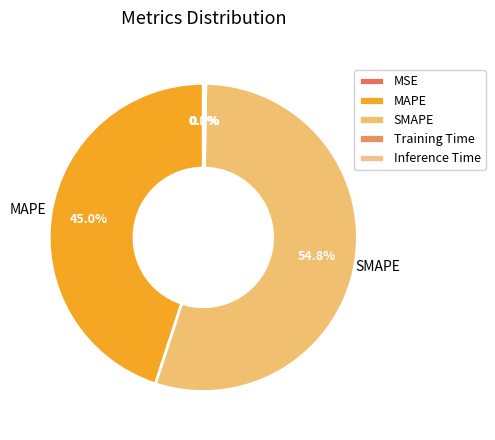

What is the smallest slice in the pie chart?

MSE